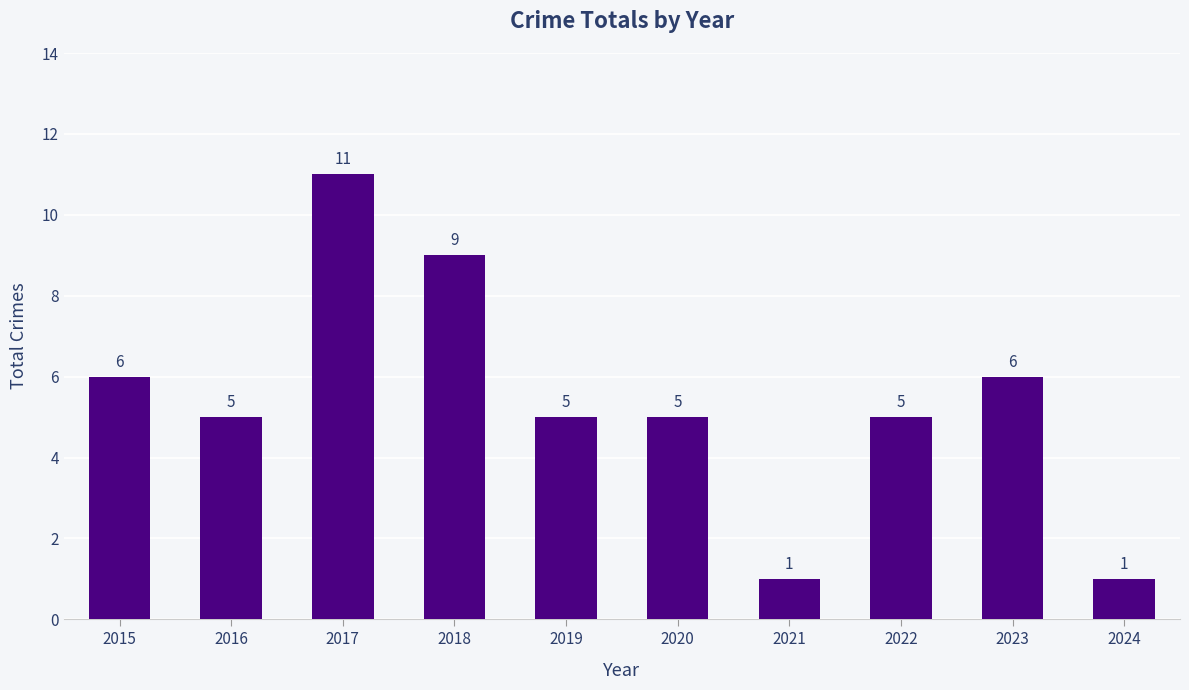

What is the average value?

5